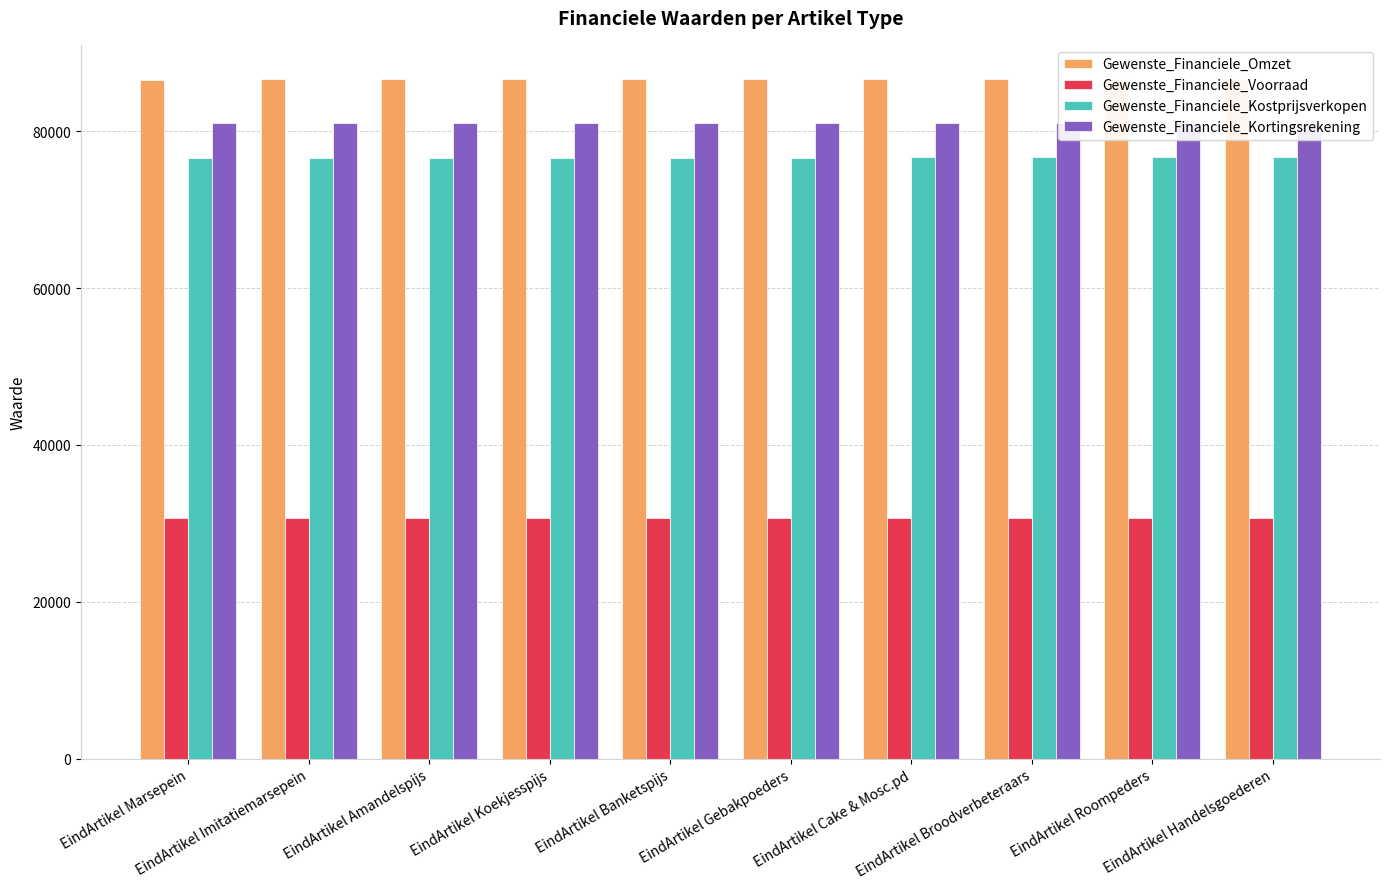

What is the difference between the maximum and second lowest values in the Gewenste_Financiele_Kostprijsverkopen series?

80